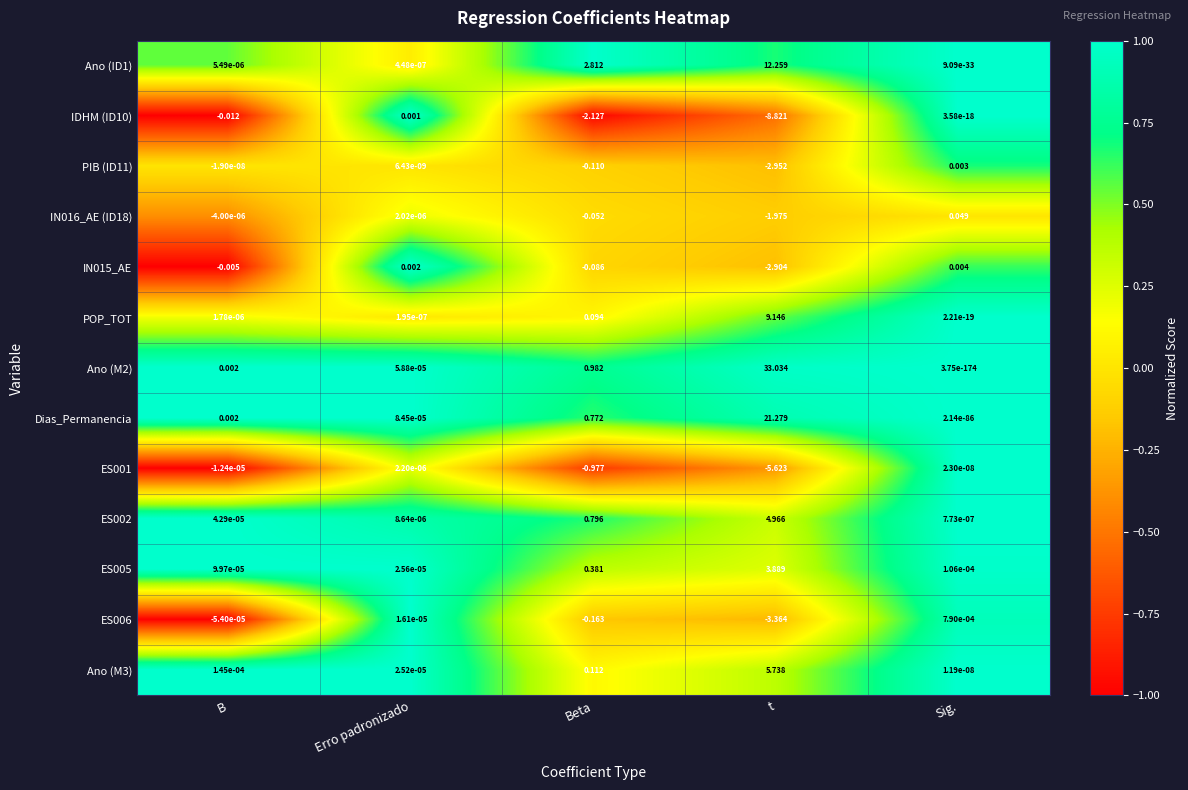

Where is PIB (ID11) nearest to the value -1?

Beta